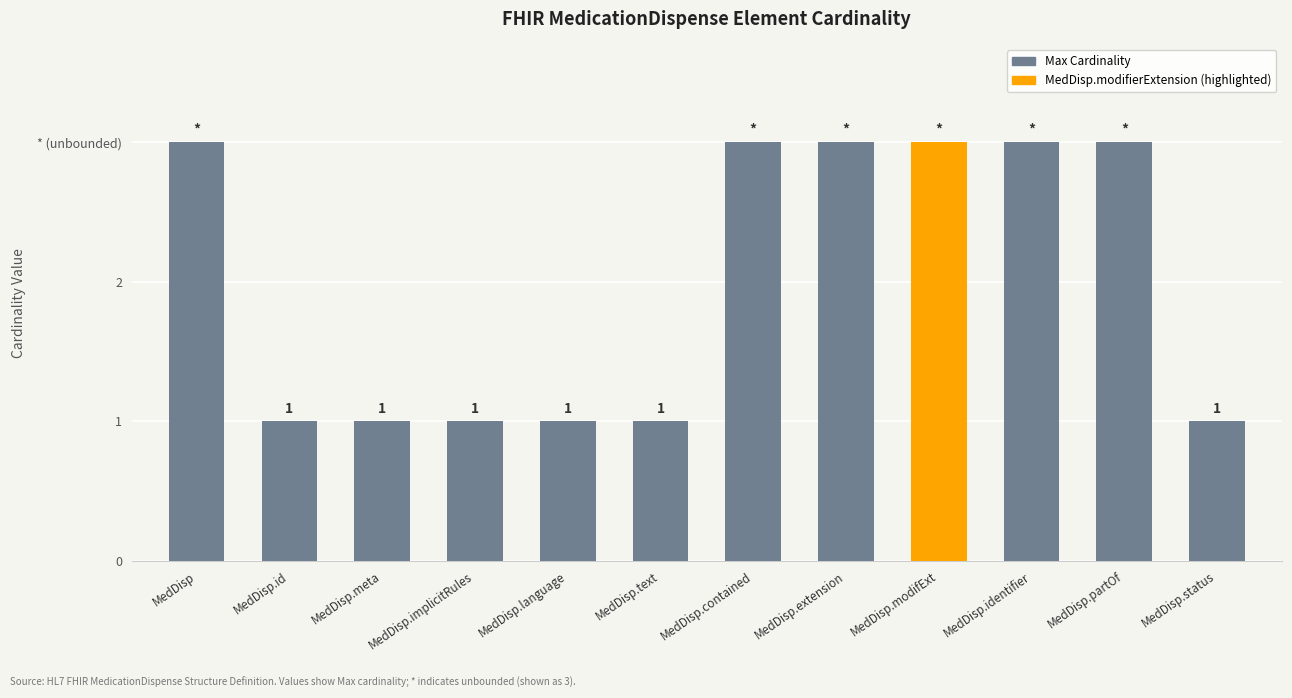

What is the sum of all values?

24